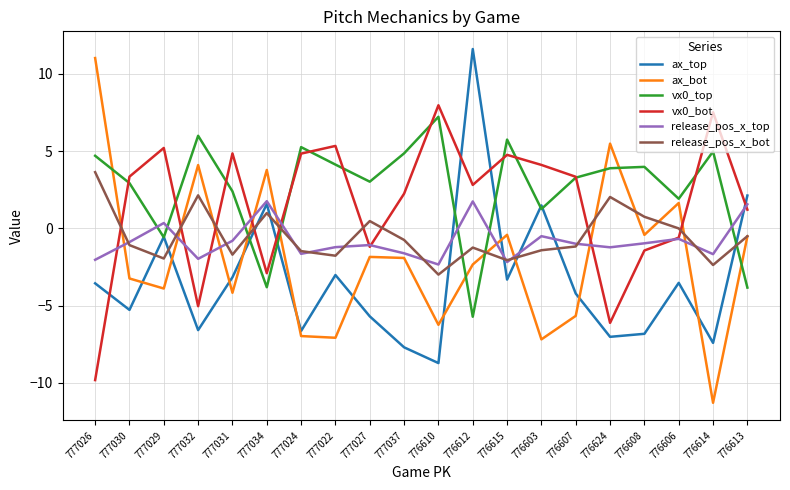

What is the difference between the highest and lowest values at 776624?

12.5